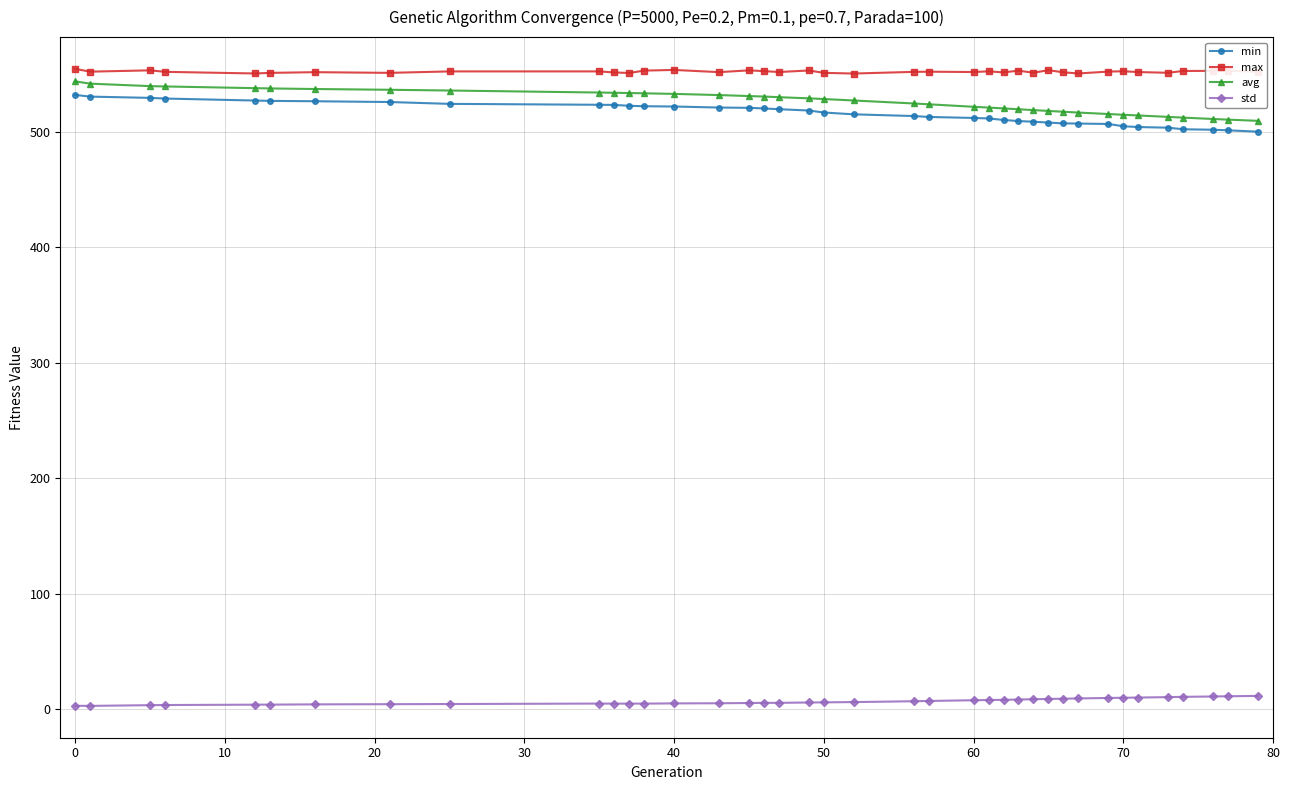

What is the sum of all min values?

20118.0